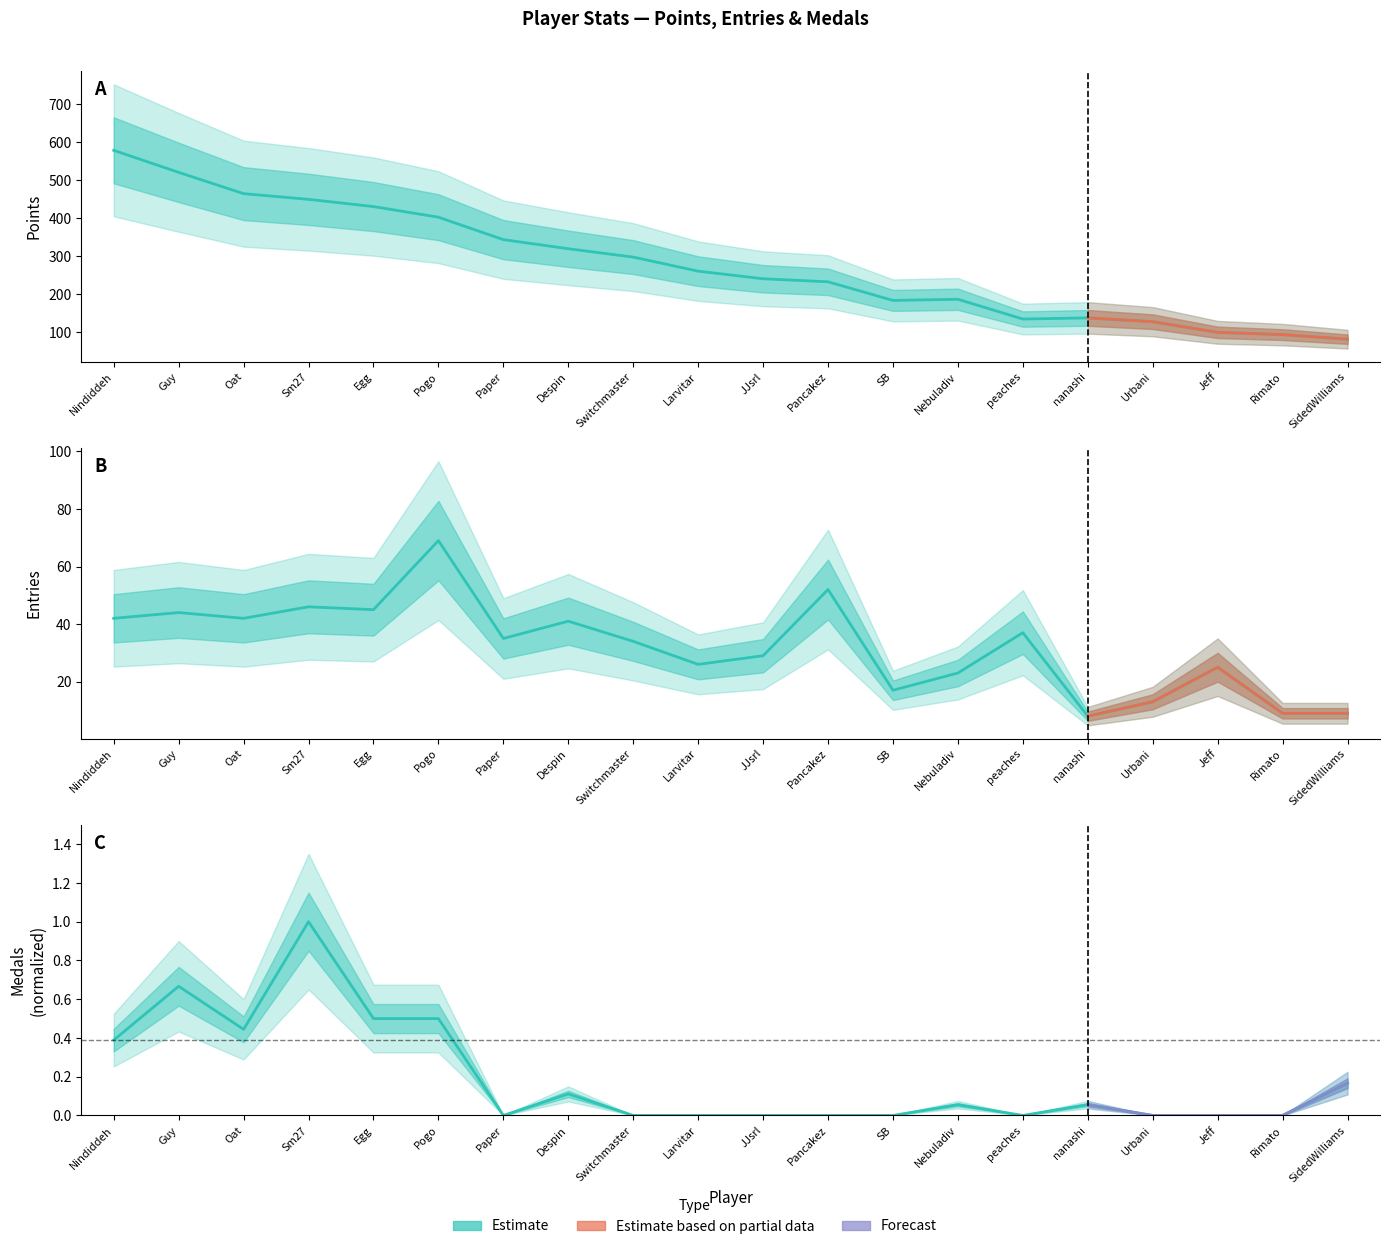

Reading left to right, transcribe all the data shown in this chart.

Points: Nindiddeh=579.0	Guy=521.0	Oat=465.0	Sm27=450.0	Egg=431.0	Pogo=403.0	Paper=344.0	Despin=320.0	Switchmaster=298.0	Larvitar=261.0	JJsrl=241.0	Pancakez=233.0	SB=184.0	Nebuladiv=187.0	peaches=135.0	nanashi=138.0	Urbani=128.0	Jeff=100.0	Rimato=94.0	SidedWilliams=82.0
Medals: Nindiddeh=0.4	Guy=0.7	Oat=0.4	Sm27=1.0	Egg=0.5	Pogo=0.5	Paper=0.0	Despin=0.1	Switchmaster=0.0	Larvitar=0.0	JJsrl=0.0	Pancakez=0.0	SB=0.0	Nebuladiv=0.1	peaches=0.0	nanashi=0.1	Urbani=0.0	Jeff=0.0	Rimato=0.0	SidedWilliams=0.2
Entries: Nindiddeh=42.0	Guy=44.0	Oat=42.0	Sm27=46.0	Egg=45.0	Pogo=69.0	Paper=35.0	Despin=41.0	Switchmaster=34.0	Larvitar=26.0	JJsrl=29.0	Pancakez=52.0	SB=17.0	Nebuladiv=23.0	peaches=37.0	nanashi=8.0	Urbani=13.0	Jeff=25.0	Rimato=9.0	SidedWilliams=9.0